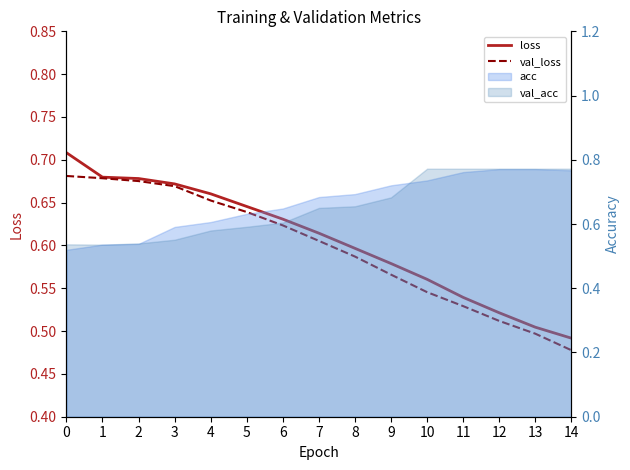

How many loss values are between 0 and 1?

15